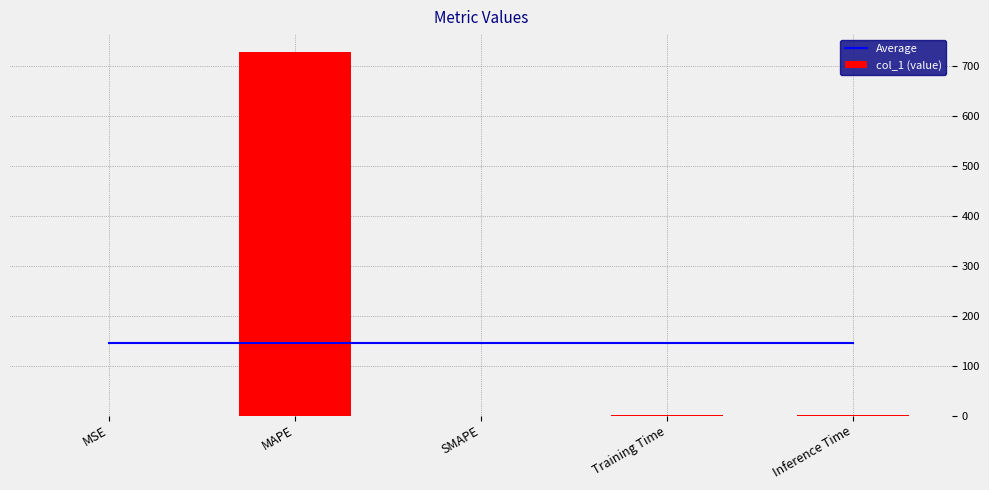

Which category has the highest value across all series?

MAPE